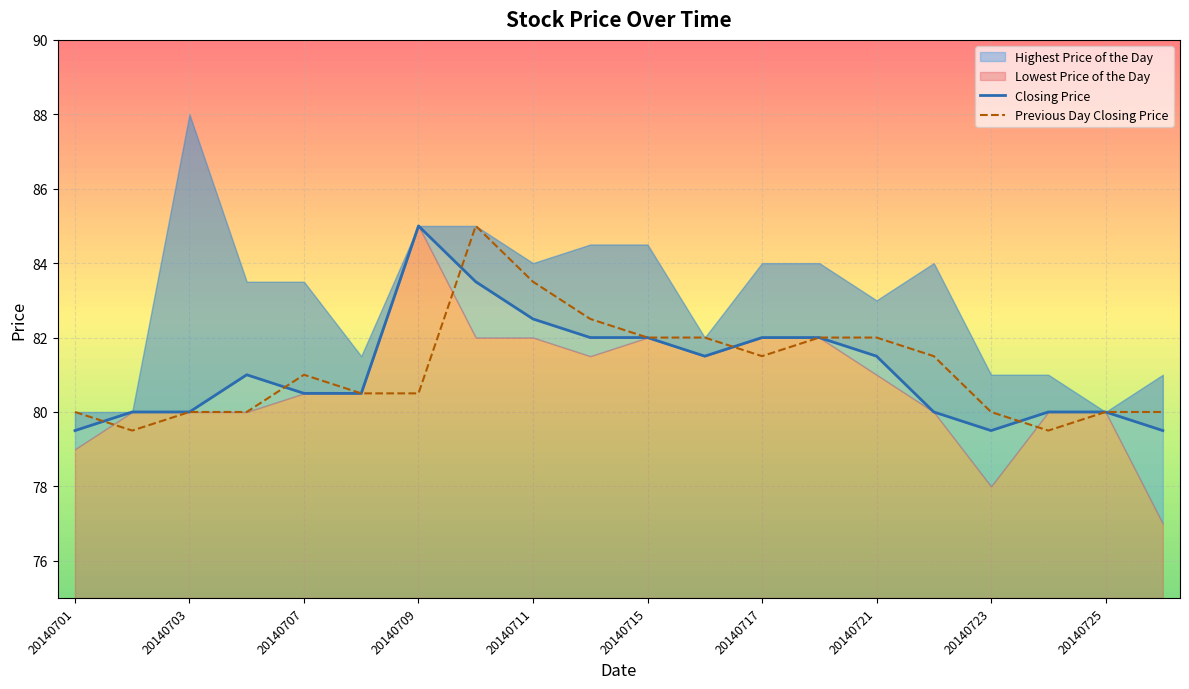

True or false: Previous Day Closing Price and Closing Price cross at least once.

True